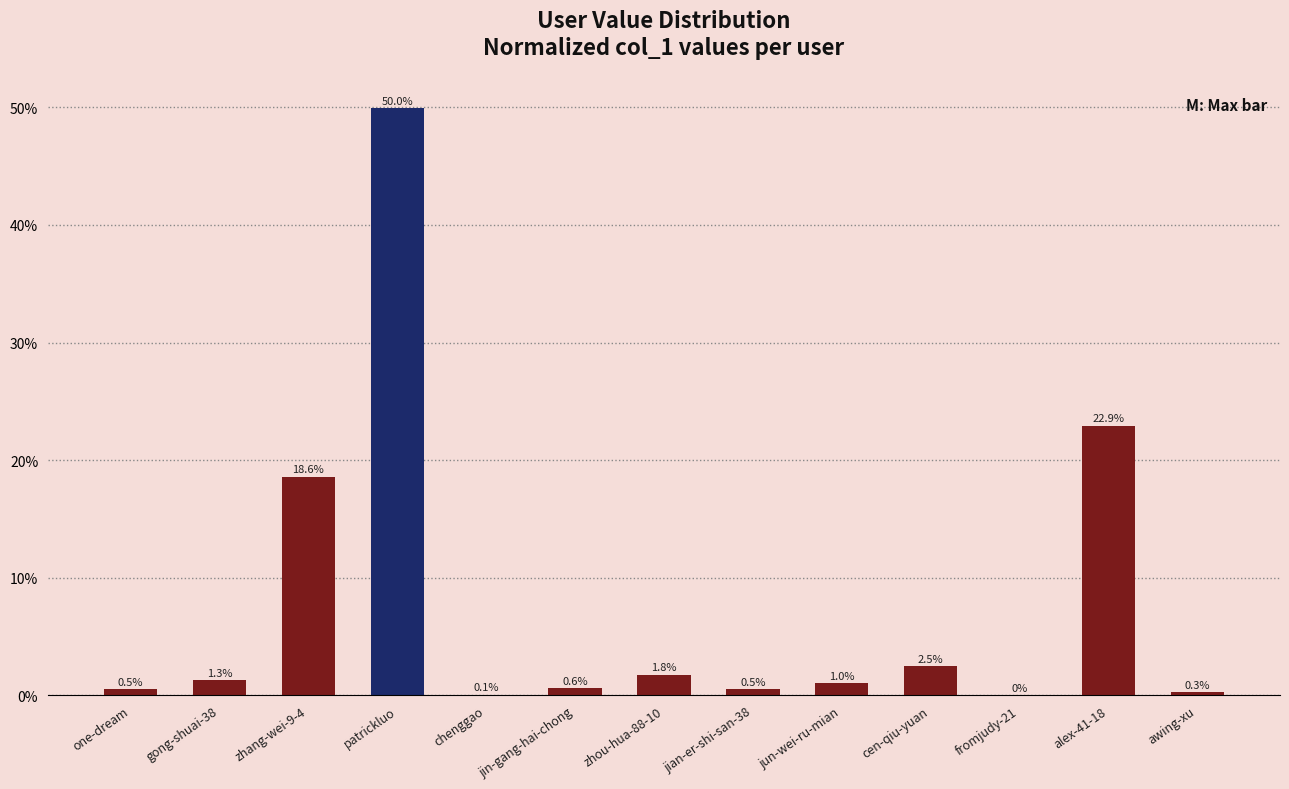

How many categories are shown in the chart?

13